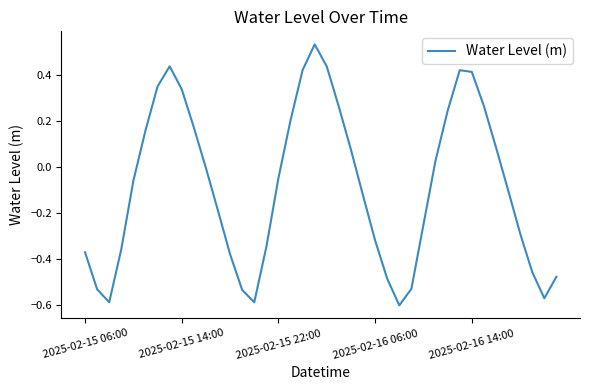

What is the difference between the maximum and minimum values?

1.1